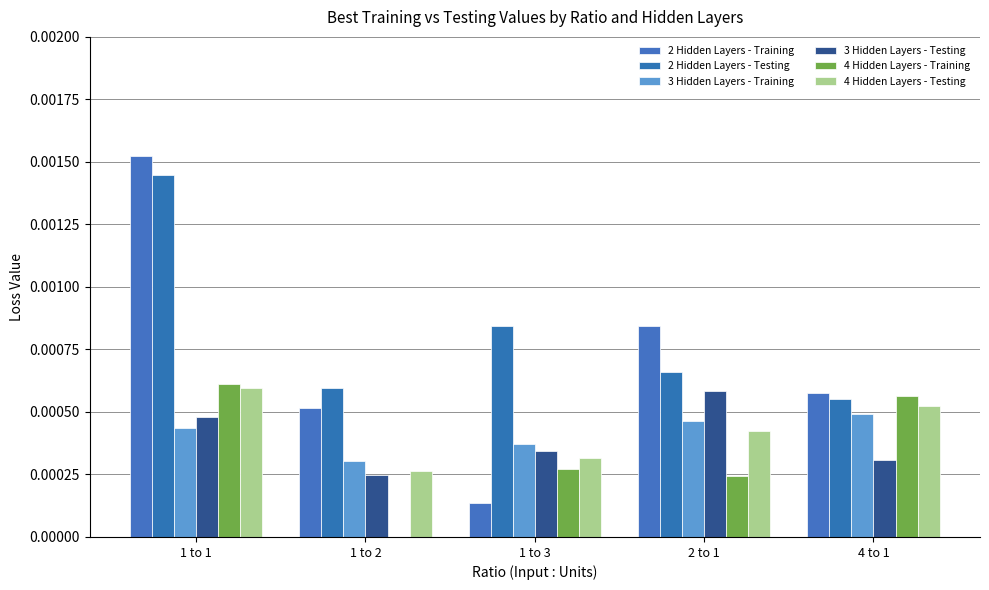

How many series are shown in this chart?

6